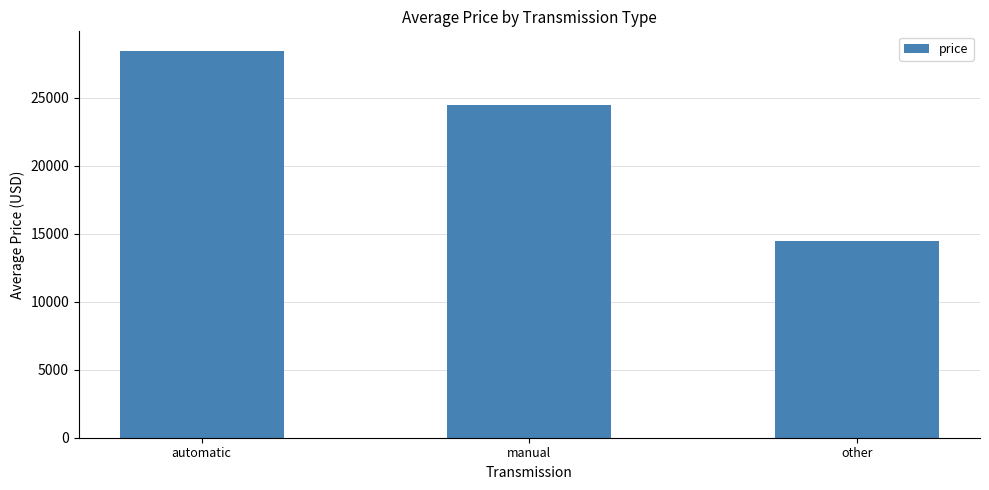

Are the bars horizontal?

No